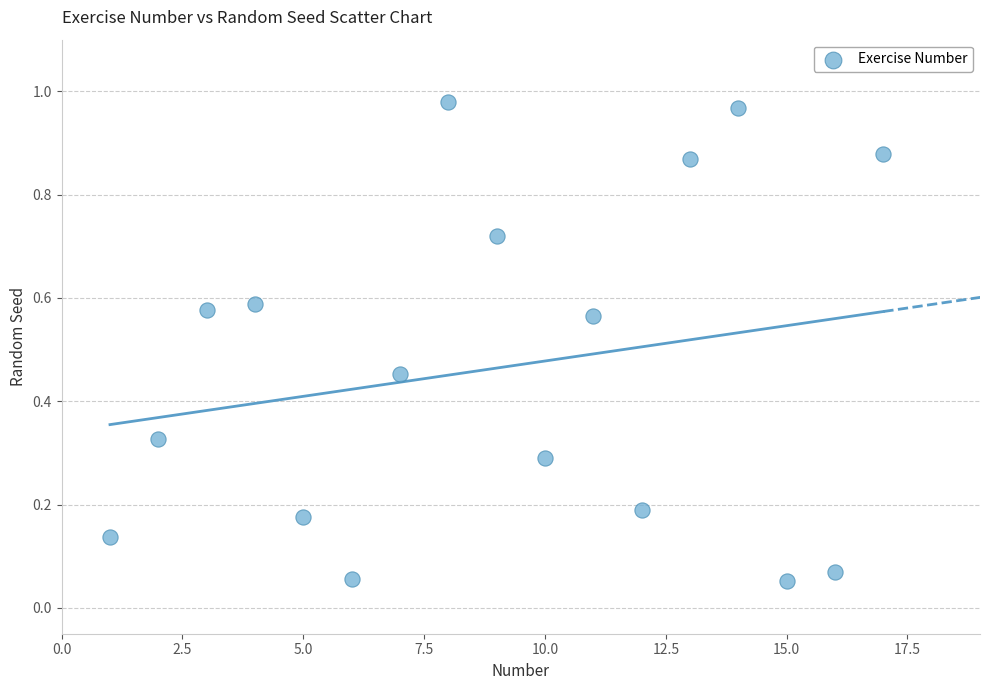

What is the range of X values (max minus min)?

16.0